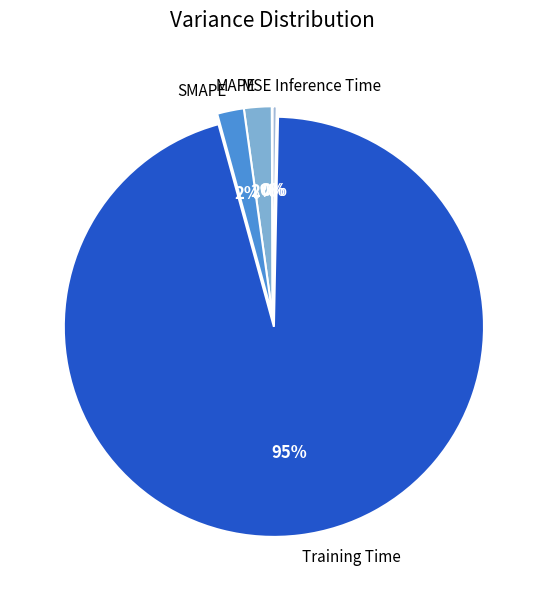

What is the largest slice in the pie chart?

Training Time